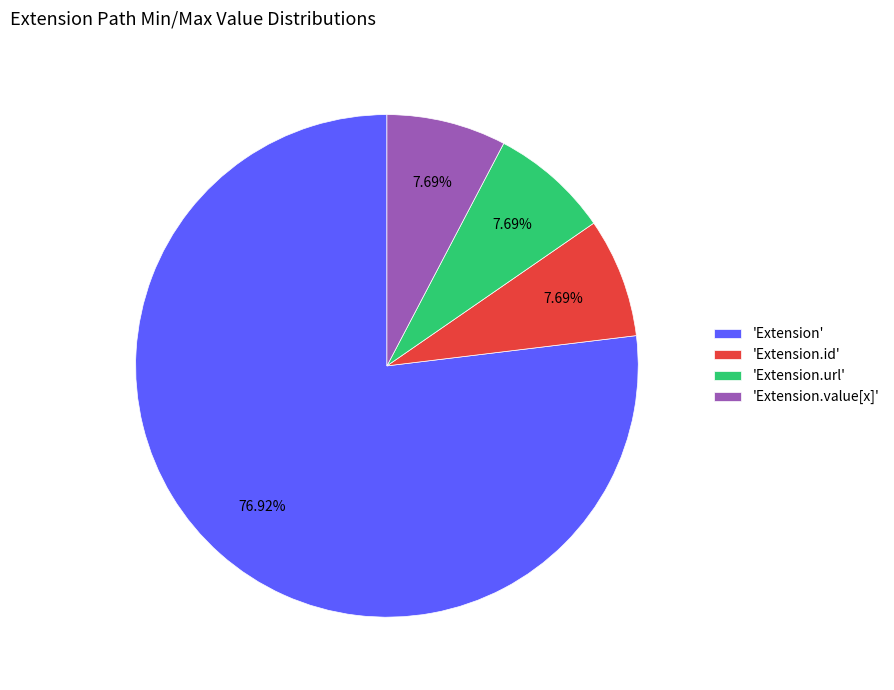

To the nearest percent, what is the difference between the largest and smallest slice percentages?

69%